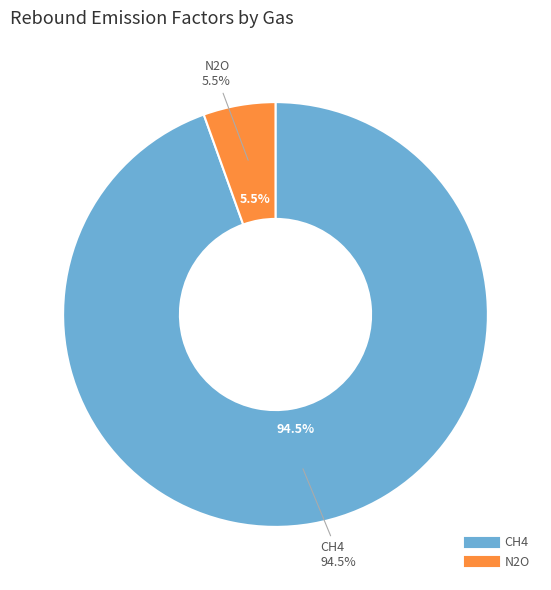

Which slice represents more than half of the pie?

CH4